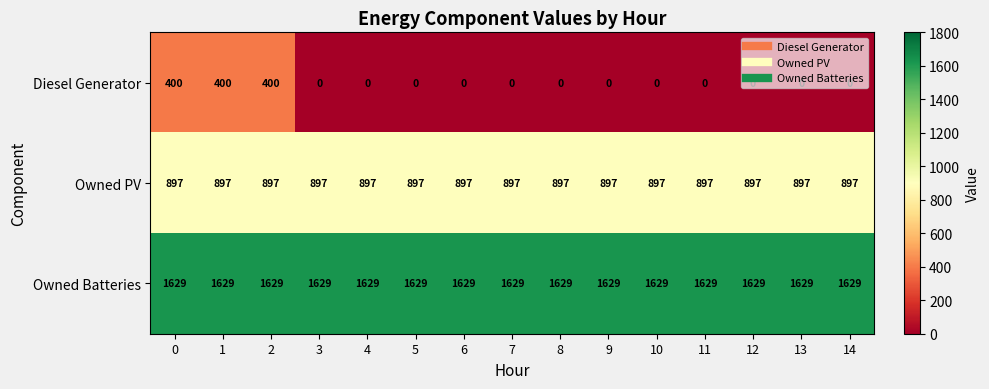

What is the total value across all series at 6?

2526